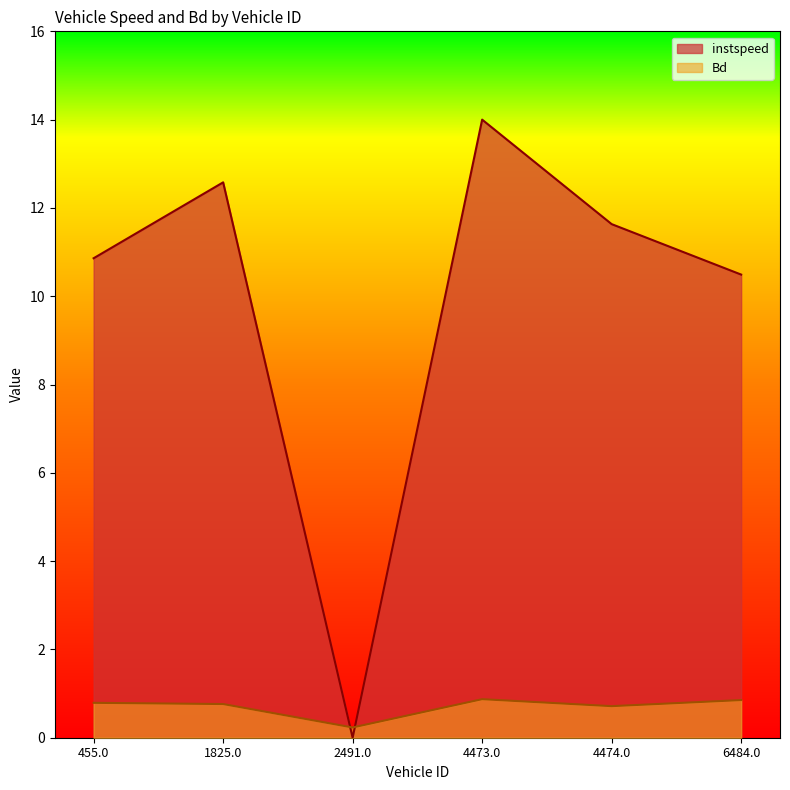

How many values in the instspeed series are below 11?

3